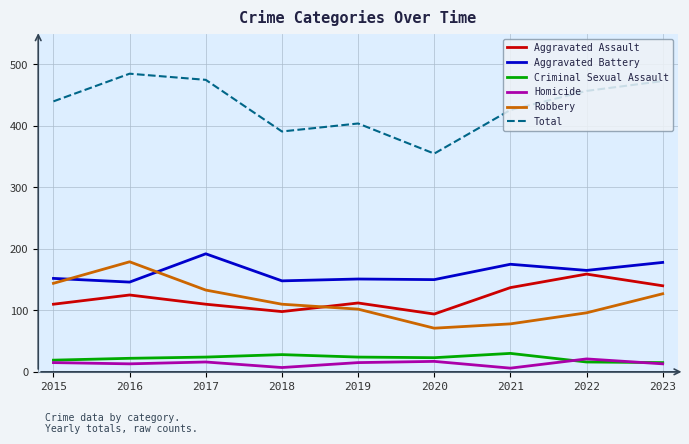

True or false: Criminal Sexual Assault and Aggravated Battery cross at least once.

False